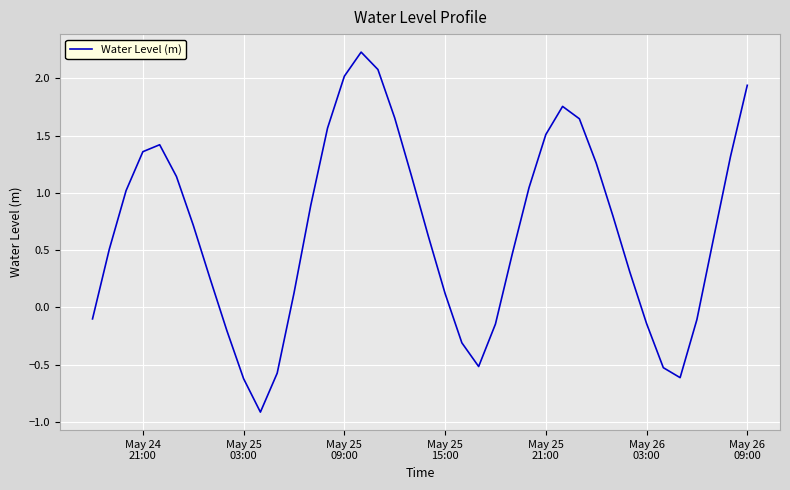

What is the difference between the maximum and minimum values?

3.1